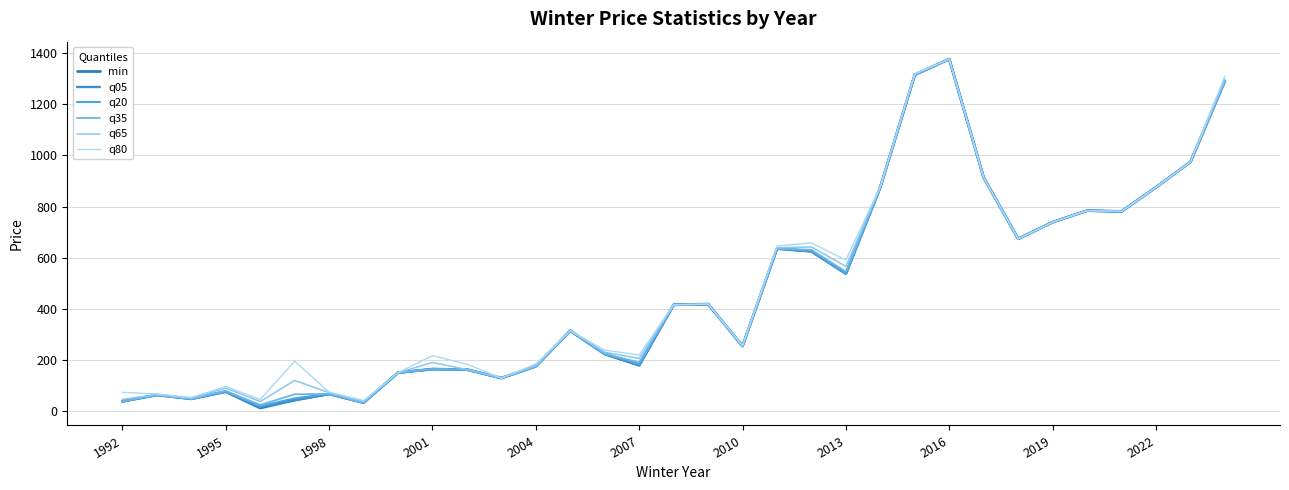

Which series has the widest spread of values?

min